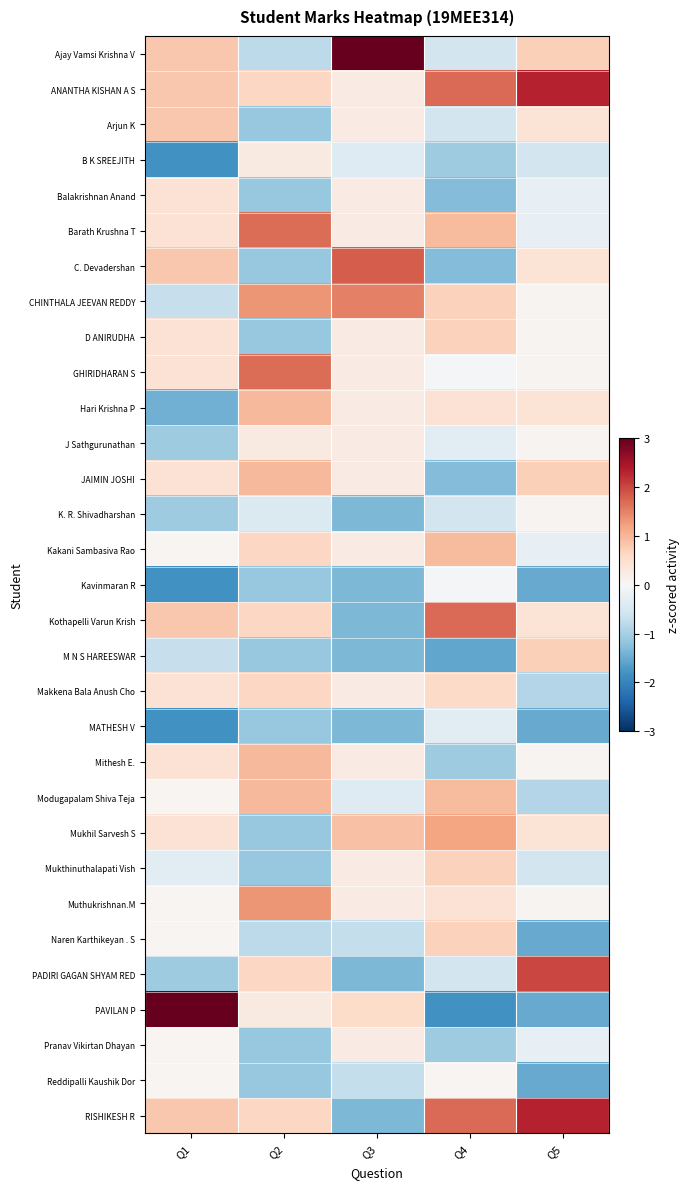

Reading left to right, transcribe all the data shown in this chart.

Ajay Vamsi Krishna V: Q1=0.8	Q2=-0.8	Q3=3.1	Q4=-0.6	Q5=0.7
ANANTHA KISHAN A S: Q1=0.8	Q2=0.6	Q3=0.2	Q4=1.7	Q5=2.3
Arjun K: Q1=0.8	Q2=-1.1	Q3=0.2	Q4=-0.6	Q5=0.4
B K SREEJITH: Q1=-1.8	Q2=0.3	Q3=-0.4	Q4=-1.1	Q5=-0.6
Balakrishnan Anand: Q1=0.4	Q2=-1.1	Q3=0.2	Q4=-1.3	Q5=-0.2
Barath Krushna T: Q1=0.4	Q2=1.7	Q3=0.2	Q4=0.9	Q5=-0.2
C. Devadershan: Q1=0.8	Q2=-1.1	Q3=1.8	Q4=-1.3	Q5=0.4
CHINTHALA JEEVAN REDDY: Q1=-0.7	Q2=1.3	Q3=1.5	Q4=0.7	Q5=0.1
D ANIRUDHA: Q1=0.4	Q2=-1.1	Q3=0.2	Q4=0.7	Q5=0.1
GHIRIDHARAN S: Q1=0.4	Q2=1.7	Q3=0.2	Q4=-0.1	Q5=0.1
Hari Krishna P: Q1=-1.4	Q2=1.0	Q3=0.2	Q4=0.4	Q5=0.4
J Sathgurunathan: Q1=-1.1	Q2=0.3	Q3=0.2	Q4=-0.3	Q5=0.1
JAIMIN JOSHI: Q1=0.4	Q2=1.0	Q3=0.2	Q4=-1.3	Q5=0.7
K. R. Shivadharshan: Q1=-1.1	Q2=-0.4	Q3=-1.3	Q4=-0.6	Q5=0.1
Kakani Sambasiva Rao: Q1=0.1	Q2=0.6	Q3=0.2	Q4=0.9	Q5=-0.2
Kavinmaran R: Q1=-1.8	Q2=-1.1	Q3=-1.3	Q4=-0.1	Q5=-1.5
Kothapelli Varun Krish: Q1=0.8	Q2=0.6	Q3=-1.3	Q4=1.7	Q5=0.4
M N S HAREESWAR: Q1=-0.7	Q2=-1.1	Q3=-1.3	Q4=-1.6	Q5=0.7
Makkena Bala Anush Cho: Q1=0.4	Q2=0.6	Q3=0.2	Q4=0.6	Q5=-0.9
MATHESH V: Q1=-1.8	Q2=-1.1	Q3=-1.3	Q4=-0.3	Q5=-1.5
Mithesh E.: Q1=0.4	Q2=1.0	Q3=0.2	Q4=-1.1	Q5=0.1
Modugapalam Shiva Teja: Q1=0.1	Q2=1.0	Q3=-0.4	Q4=0.9	Q5=-0.9
Mukhil Sarvesh S: Q1=0.4	Q2=-1.1	Q3=0.9	Q4=1.2	Q5=0.4
Mukthinuthalapati Vish: Q1=-0.3	Q2=-1.1	Q3=0.2	Q4=0.7	Q5=-0.6
Muthukrishnan.M: Q1=0.1	Q2=1.3	Q3=0.2	Q4=0.4	Q5=0.1
Naren Karthikeyan . S: Q1=0.1	Q2=-0.8	Q3=-0.7	Q4=0.7	Q5=-1.5
PADIRI GAGAN SHYAM RED: Q1=-1.1	Q2=0.6	Q3=-1.3	Q4=-0.6	Q5=2.0
PAVILAN P: Q1=3.0	Q2=0.3	Q3=0.6	Q4=-1.8	Q5=-1.5
Pranav Vikirtan Dhayan: Q1=0.1	Q2=-1.1	Q3=0.2	Q4=-1.1	Q5=-0.2
Reddipalli Kaushik Dor: Q1=0.1	Q2=-1.1	Q3=-0.7	Q4=0.1	Q5=-1.5
RISHIKESH R: Q1=0.8	Q2=0.6	Q3=-1.3	Q4=1.7	Q5=2.3